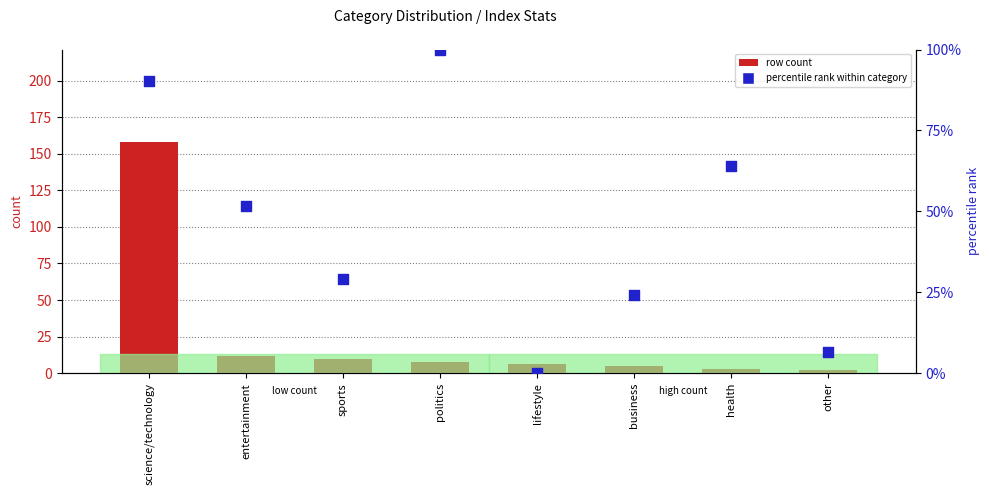

What are all the series names shown in the legend?

row count, percentile rank within category